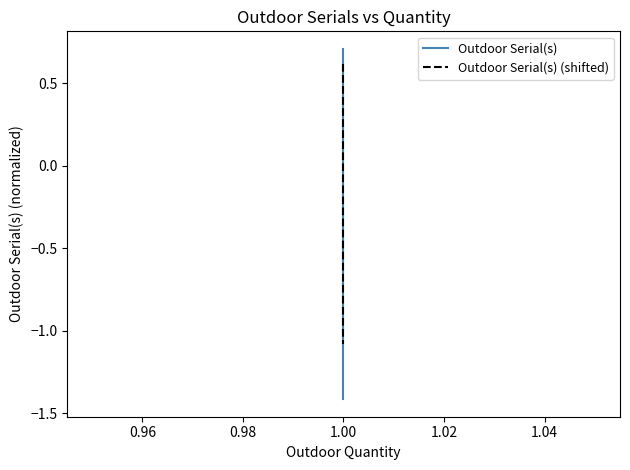

Count the number of categories in the chart.

3